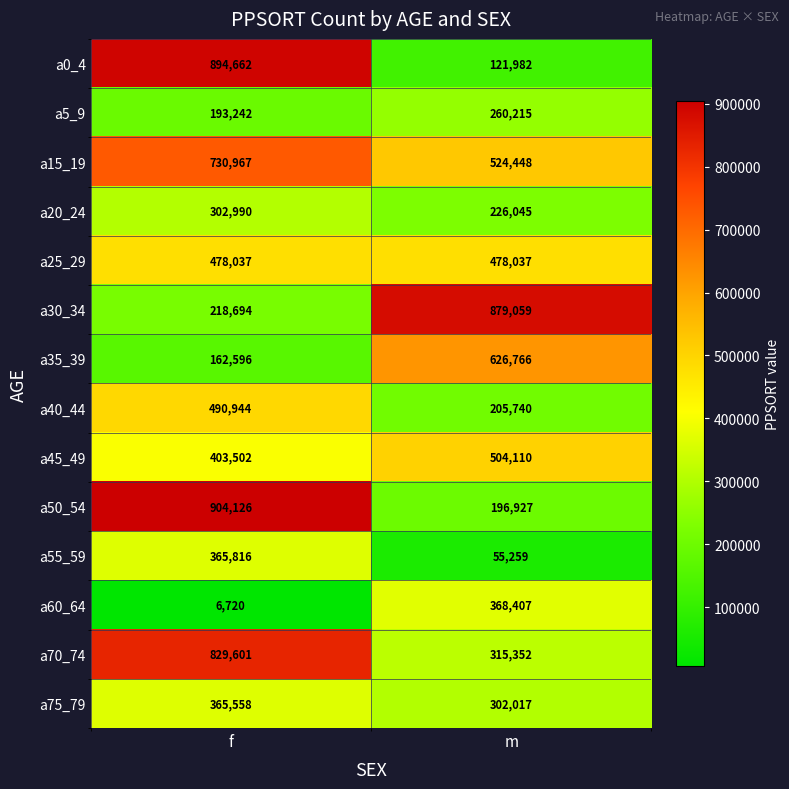

Which category has the lowest value across all series?

f